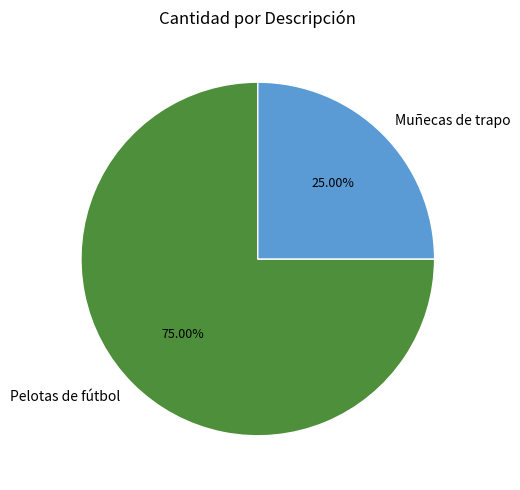

Do Pelotas de fútbol and Muñecas de trapo together represent more than half of the pie?

Yes